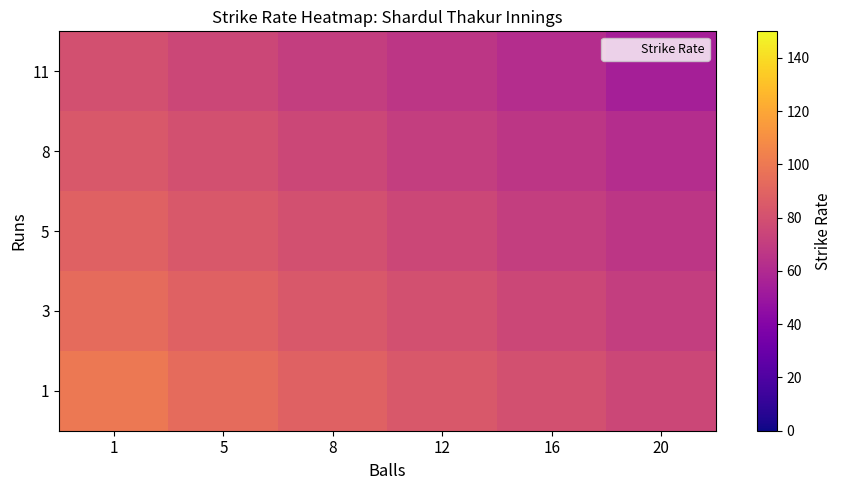

Rank the series by their average value, from highest to lowest.

1, 3, 5, 8, 11